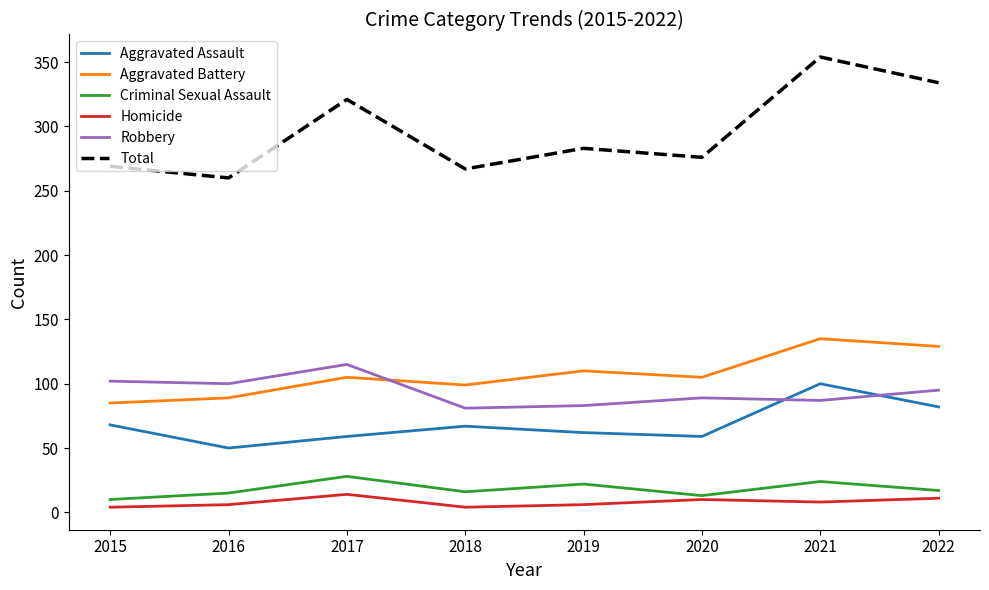

Which series changed the most between 2015 and 2021?

Total